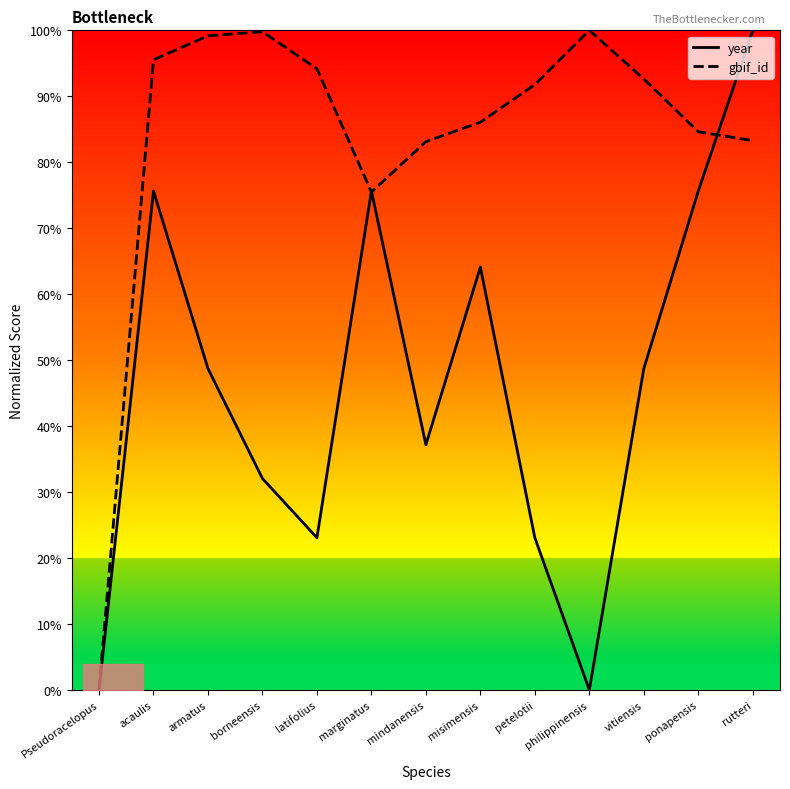

Which series ends up on top after the final intersection of year and gbif_id?

year